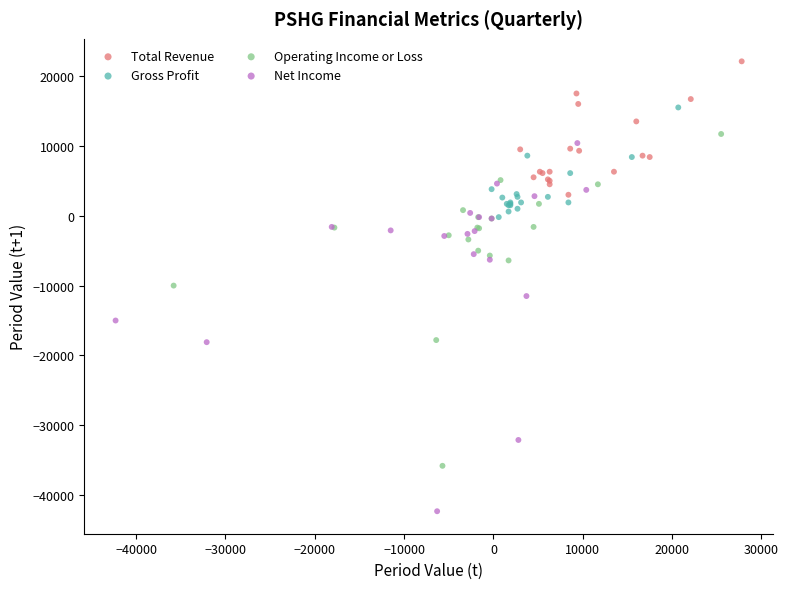

Which series has the widest spread of Y values?

Net Income